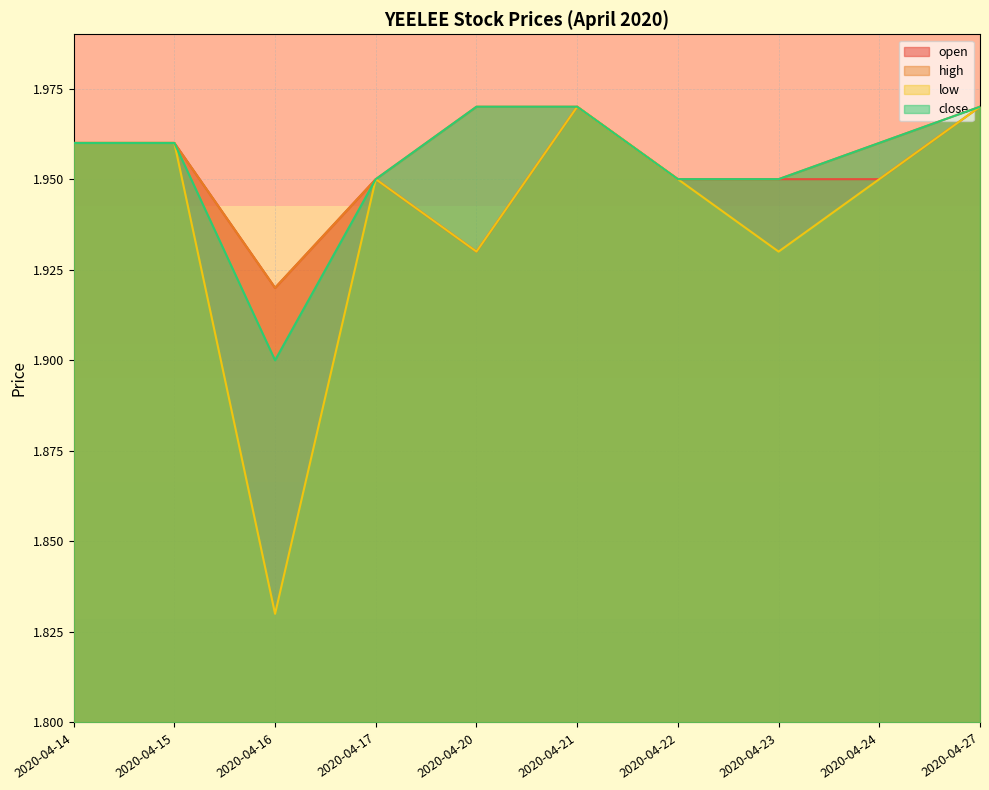

Where is the first local minimum for close?

2020-04-16